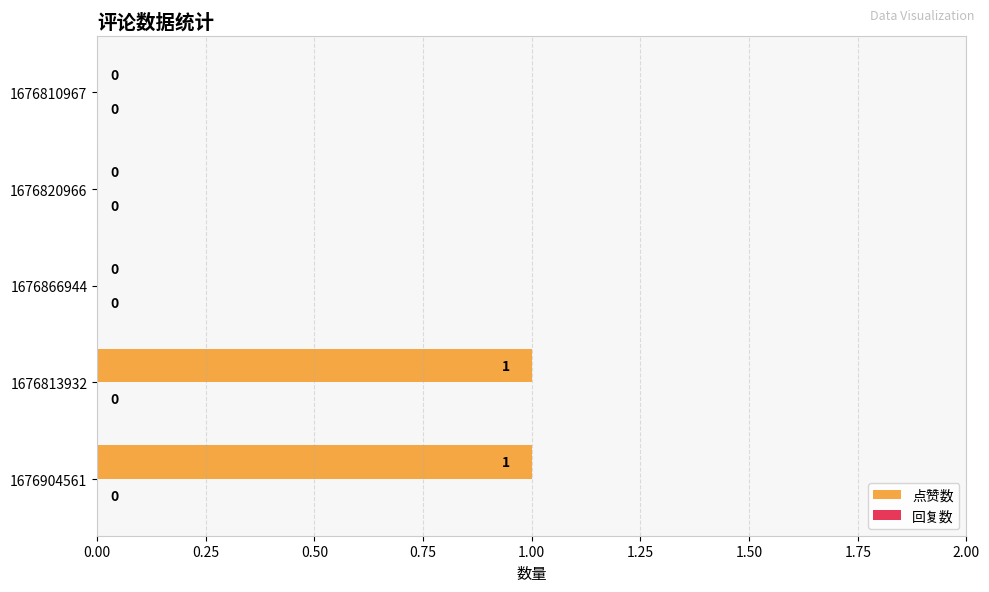

Reading bottom to top, list all the values displayed in this chart.

1676904561=1	1676813932=1	1676866944=0	1676820966=0	1676810967=0